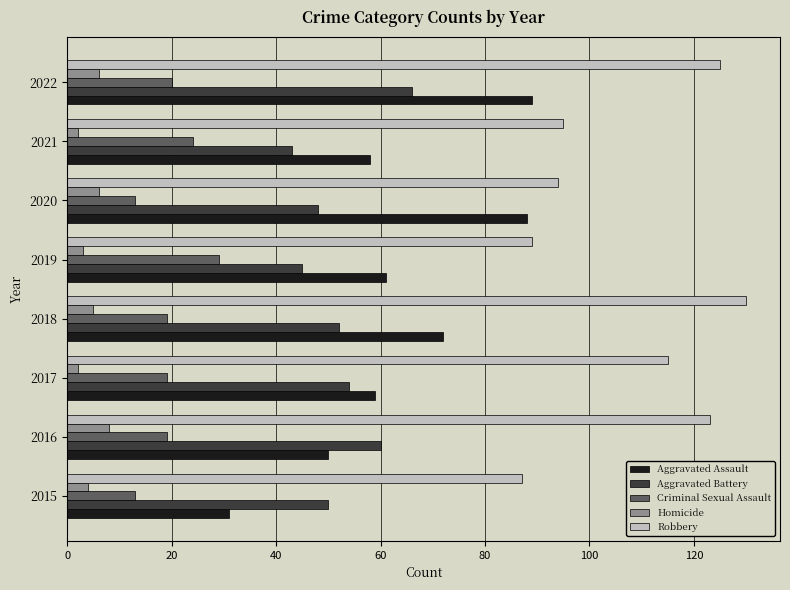

What is the minimum value shown in the chart?

2